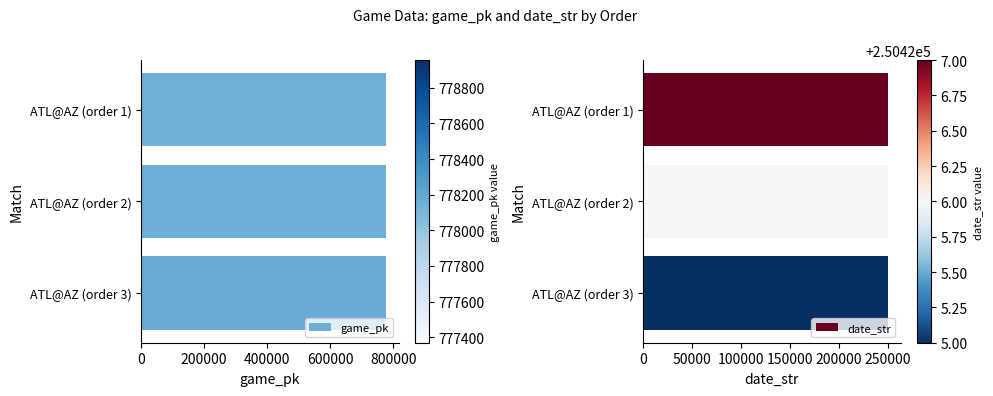

What is the average value of the game_pk series?

778162